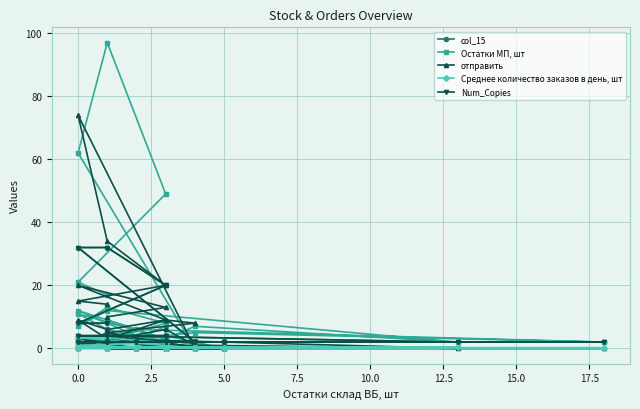

What is the difference between the maximum and second lowest values in the Остатки МП, шт series?

97.0